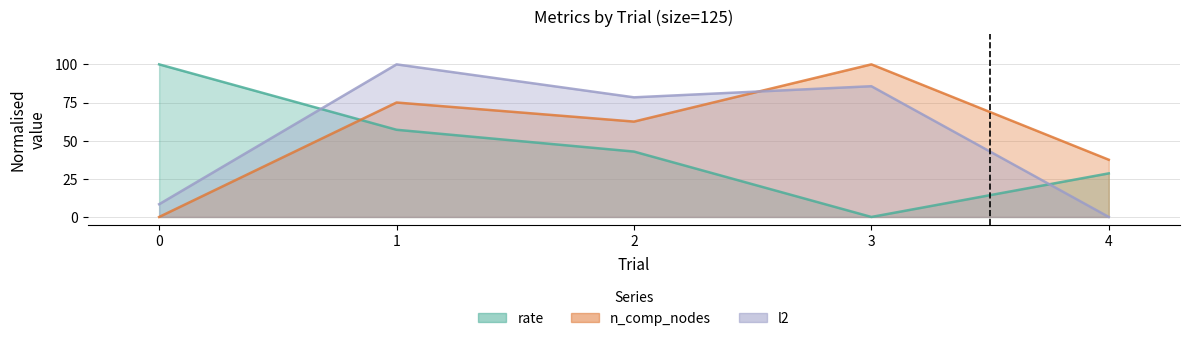

Reading right to left, transcribe all the data shown in this chart.

rate: 28.6	0.0	42.9	57.1	100.0
n_comp_nodes: 37.5	100.0	62.5	75.0	0.0
l2: 0.0	85.7	78.4	100.0	8.4